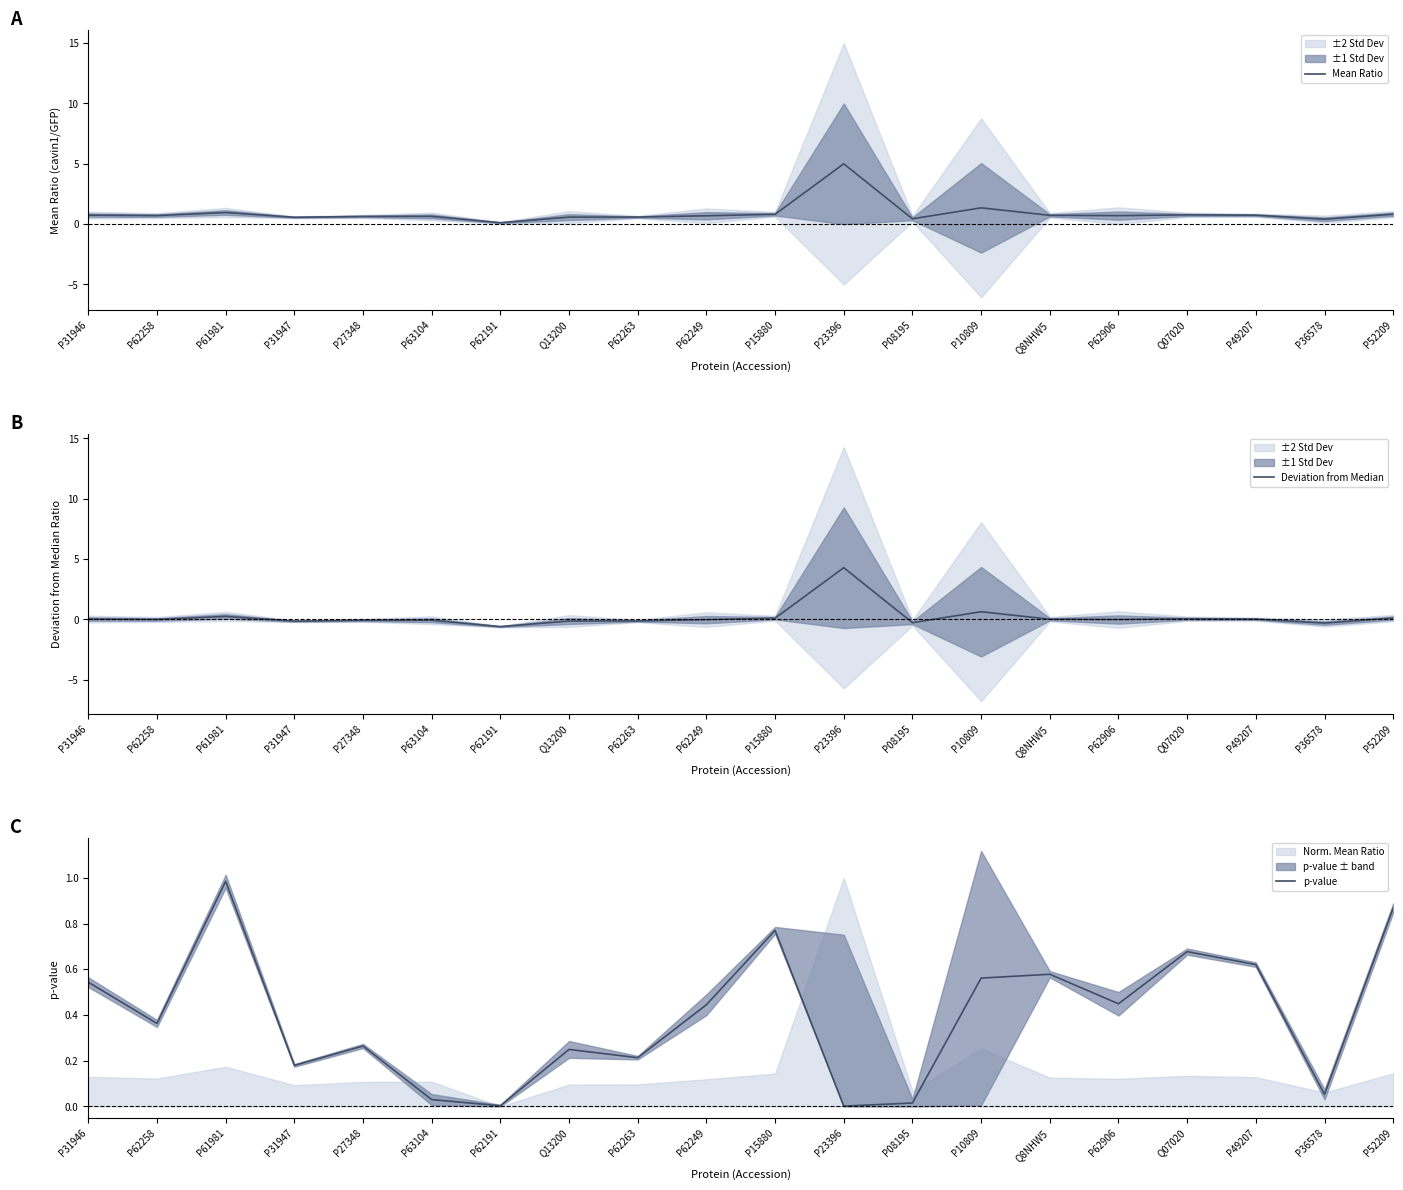

What position from the left is P23396?

12